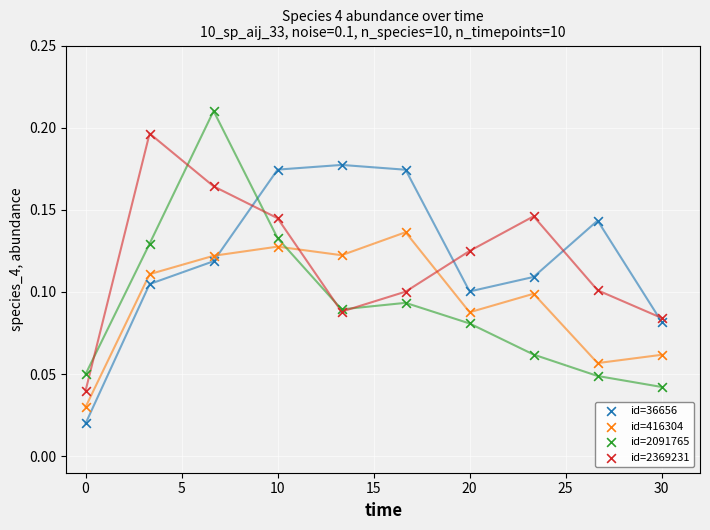

What is the X range (max minus min) for the scatter plot?

30.0